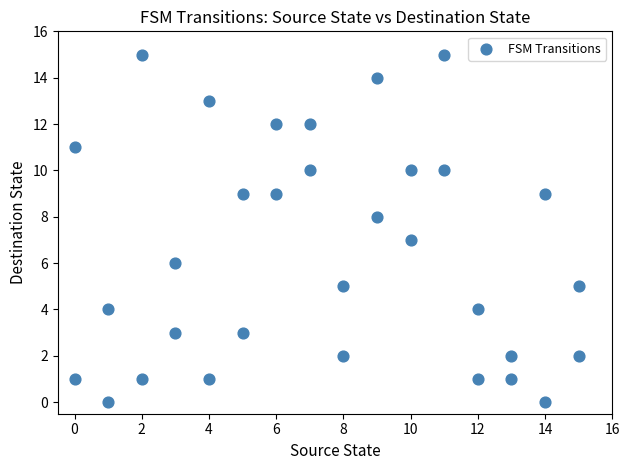

What is the range of Y values (max minus min)?

15